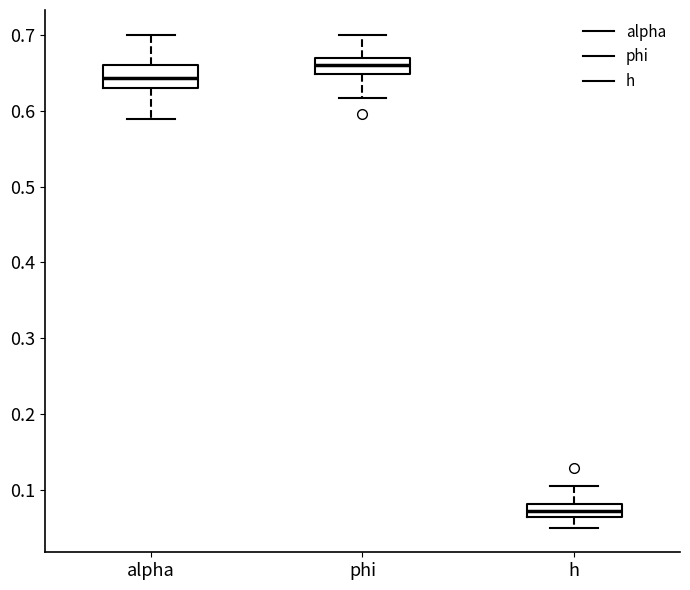

Which box has the lowest median line?

h